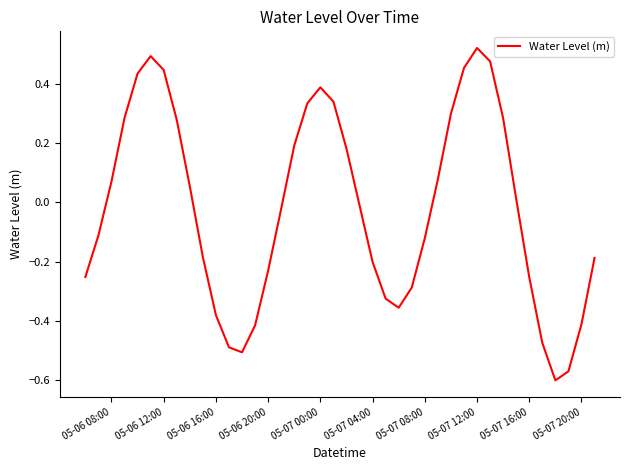

What is the difference between the maximum and minimum values?

1.1